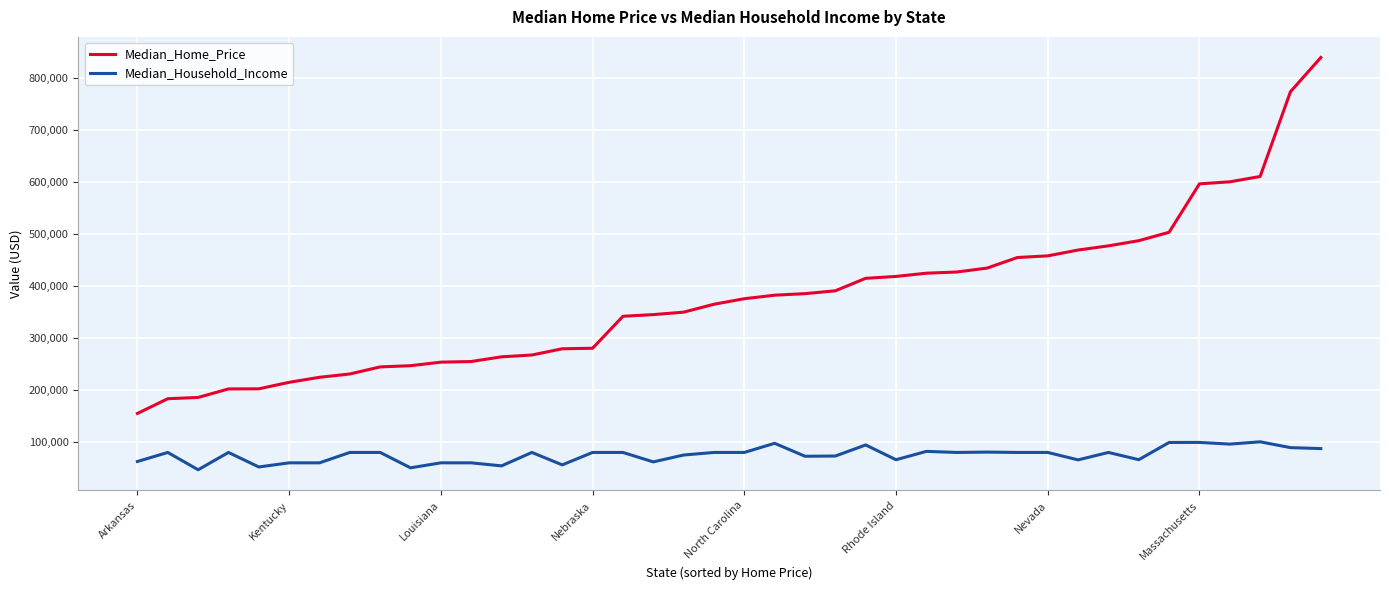

What is the difference between the maximum and minimum values in the Median_Household_Income series?

53677